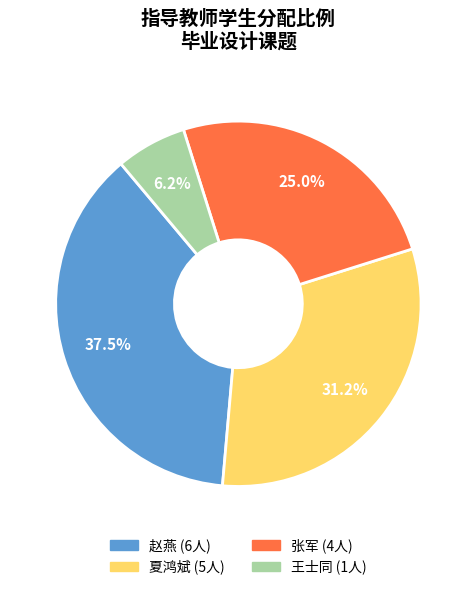

Is there a majority slice in this chart?

No